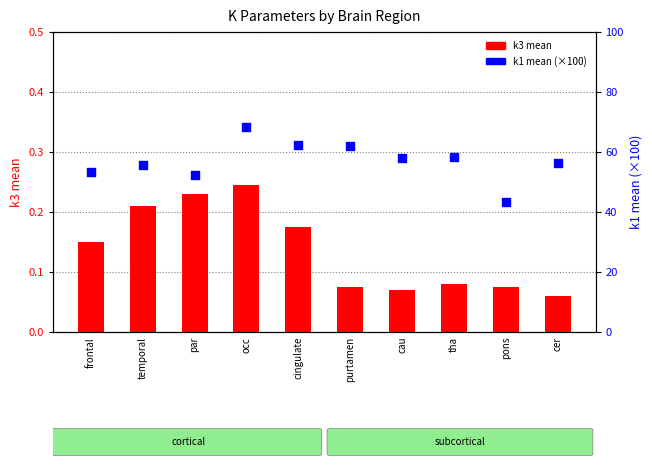

What is the total value across all series at tha?

58.6